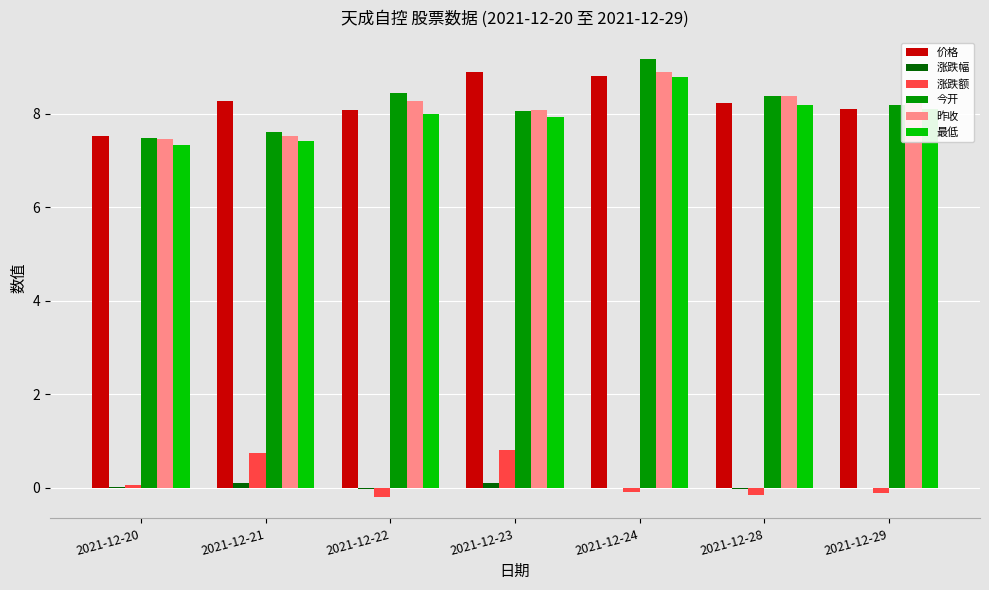

The 涨跌额 series shows 1.2 at 2021-12-23. True or false?

False